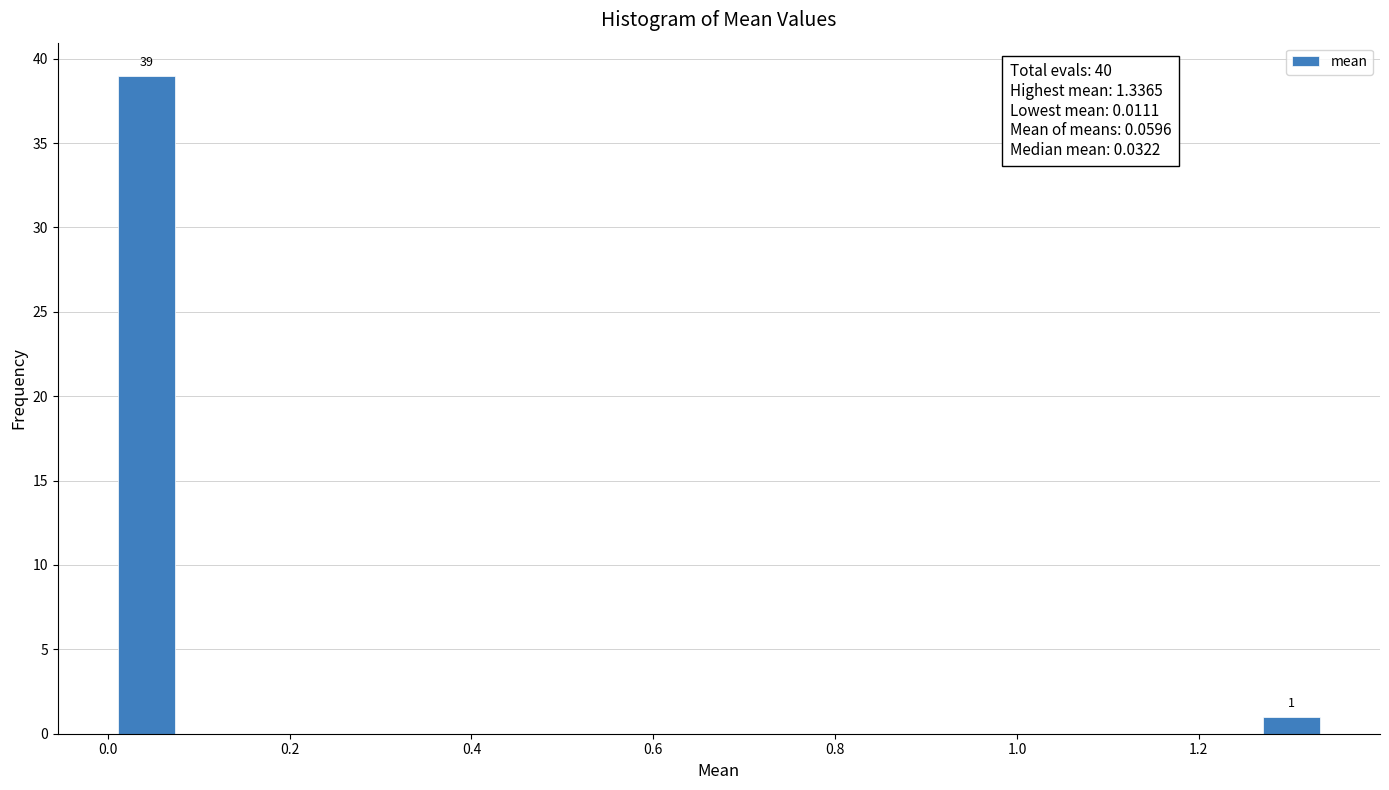

Around what value on the x-axis is the tallest bar? Give the approximate position of its centre, as read against the axis.

0.04